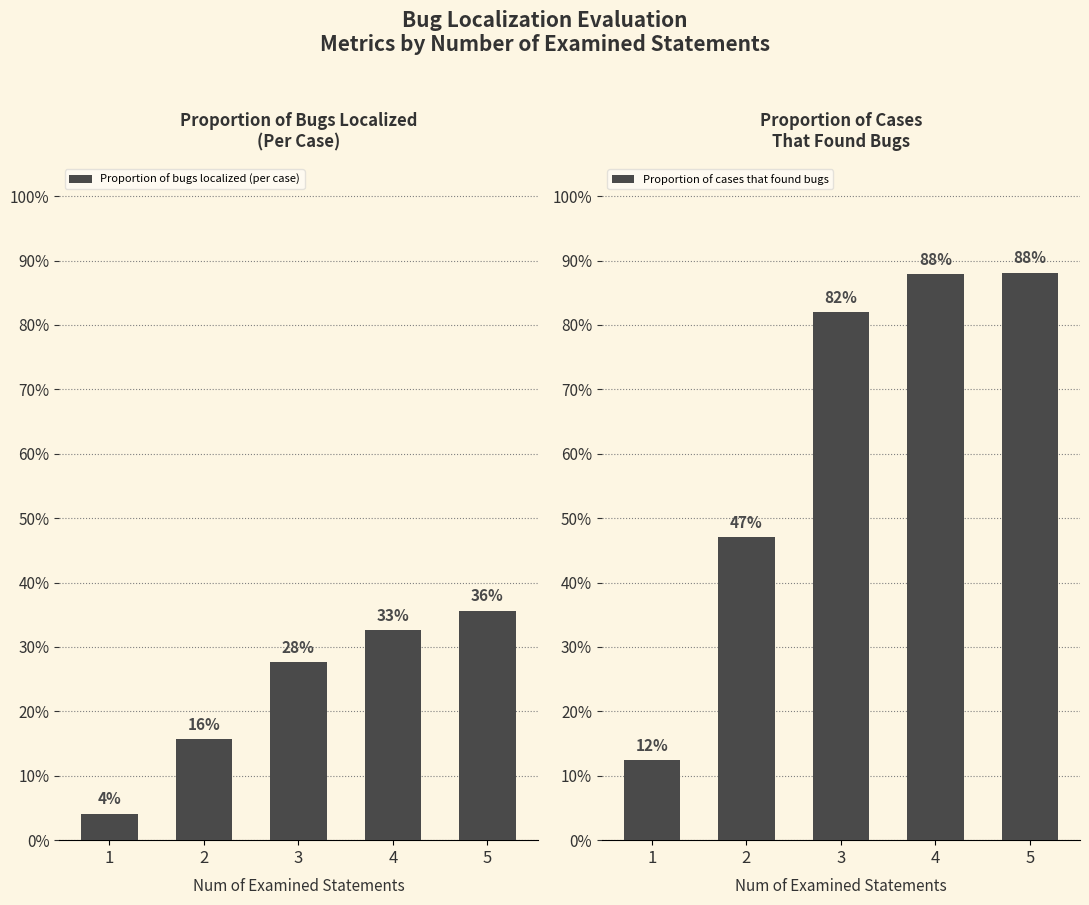

List the series in order of their overall mean, lowest first.

Proportion of bugs localized (per case), Proportion of cases that found bugs